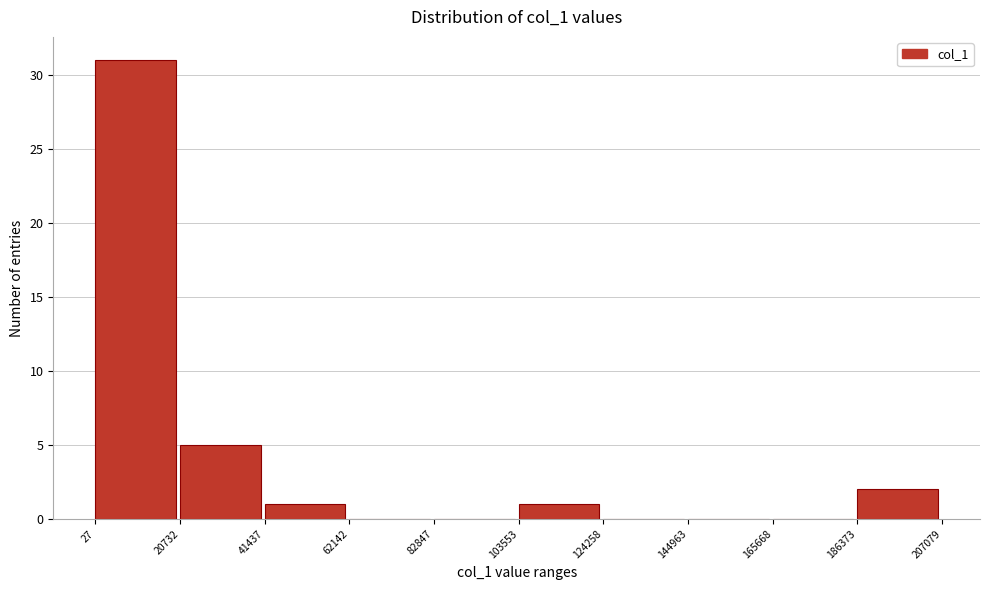

Reading left to right, transcribe this chart: for each bar, give the range it covers on the x-axis and its height. The values are not printed on the chart, so give them approximately, as read against the axis.

27 to 20732: 31
20732 to 41437: 5
41437 to 62142: 1
62142 to 82847: 0
82847 to 103553: 0
103553 to 124258: 1
124258 to 144963: 0
144963 to 165668: 0
165668 to 186373: 0
186373 to 207079: 2